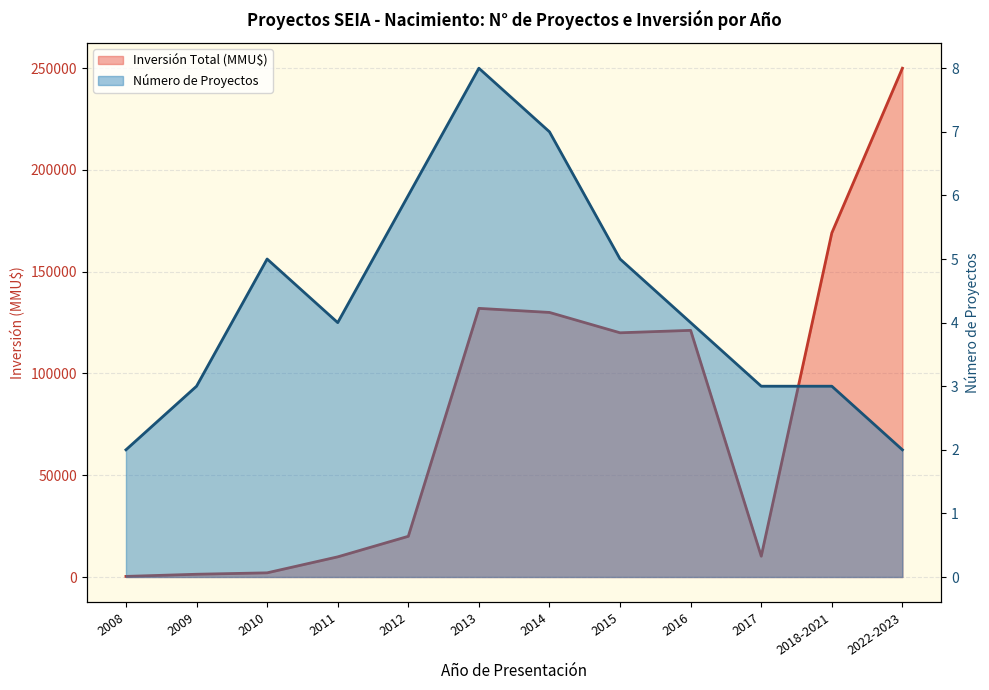

Which category has the lowest value in the Inversión Total (MMU$) series?

2008